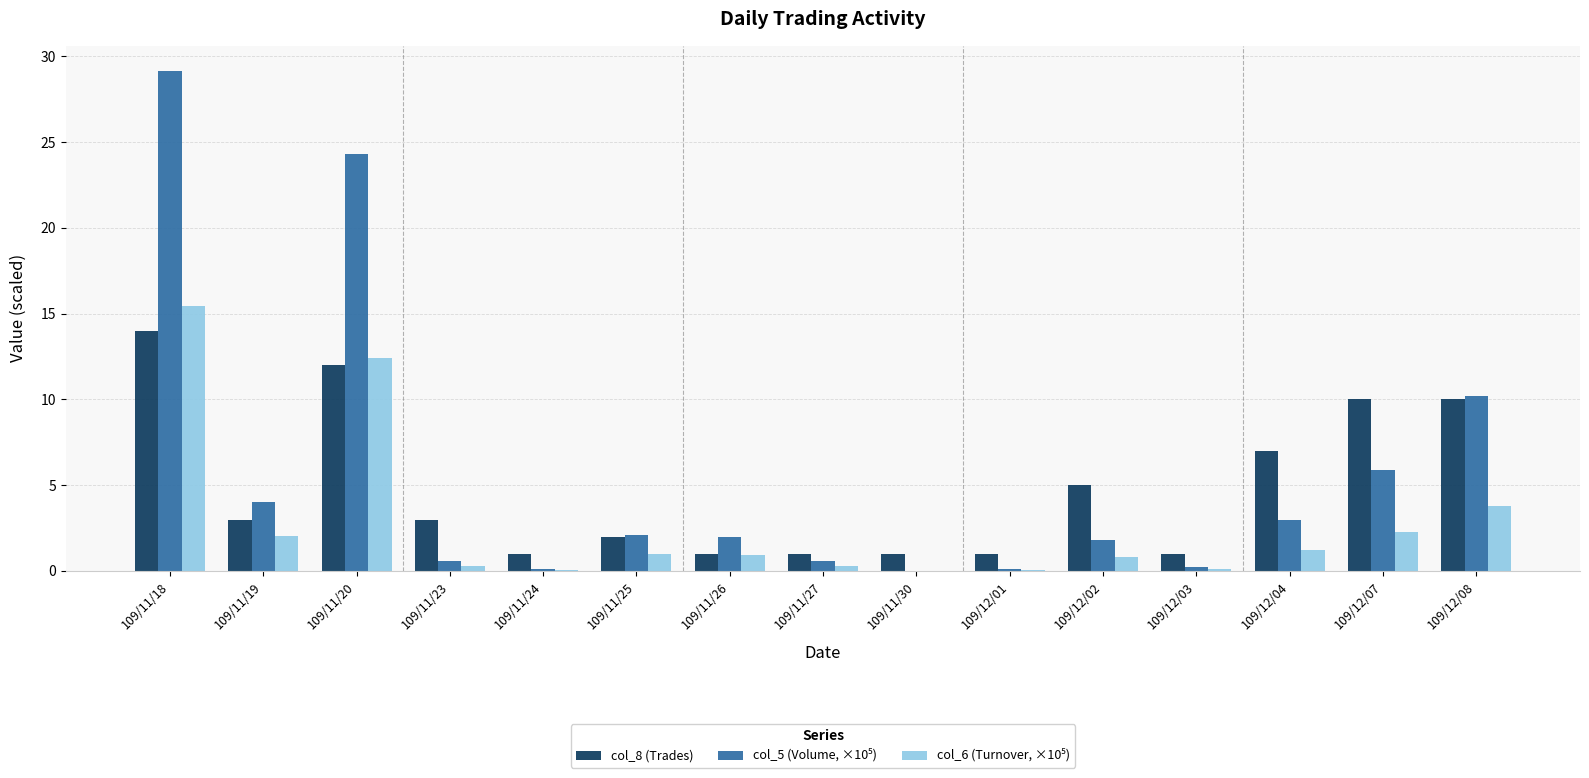

What is the sum of all col_8 (Trades) values?

72.0